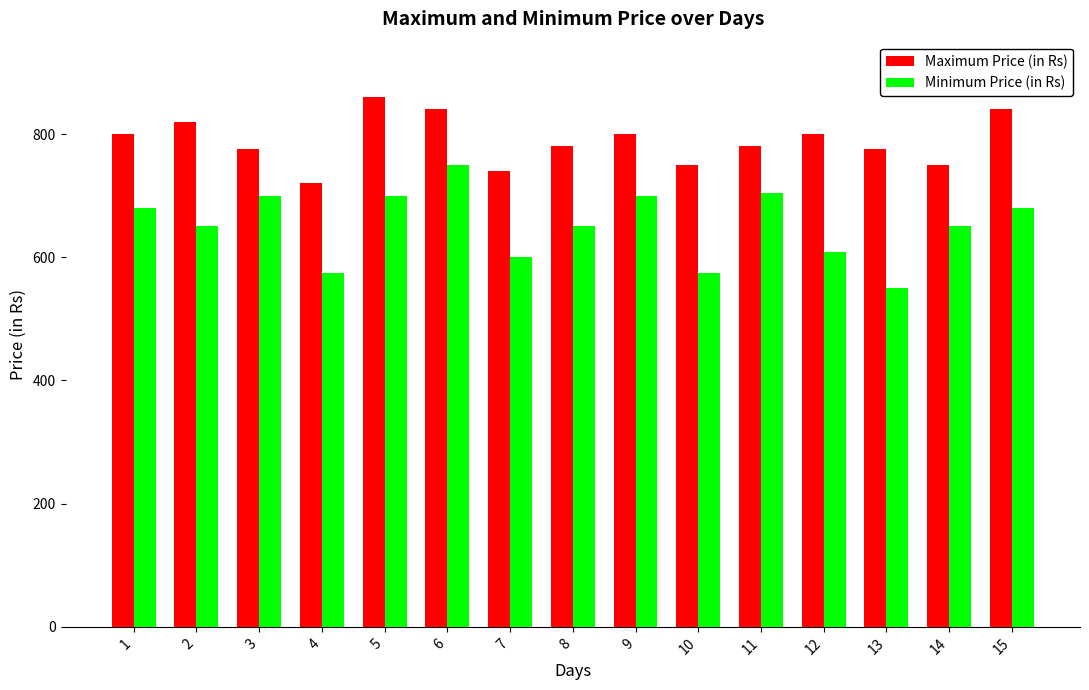

How many bars are there in each group?

2